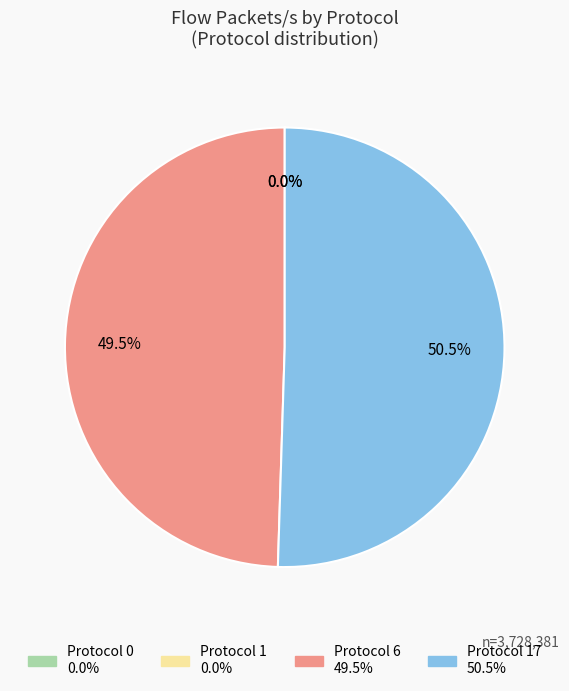

Does any single category account for the majority?

Yes